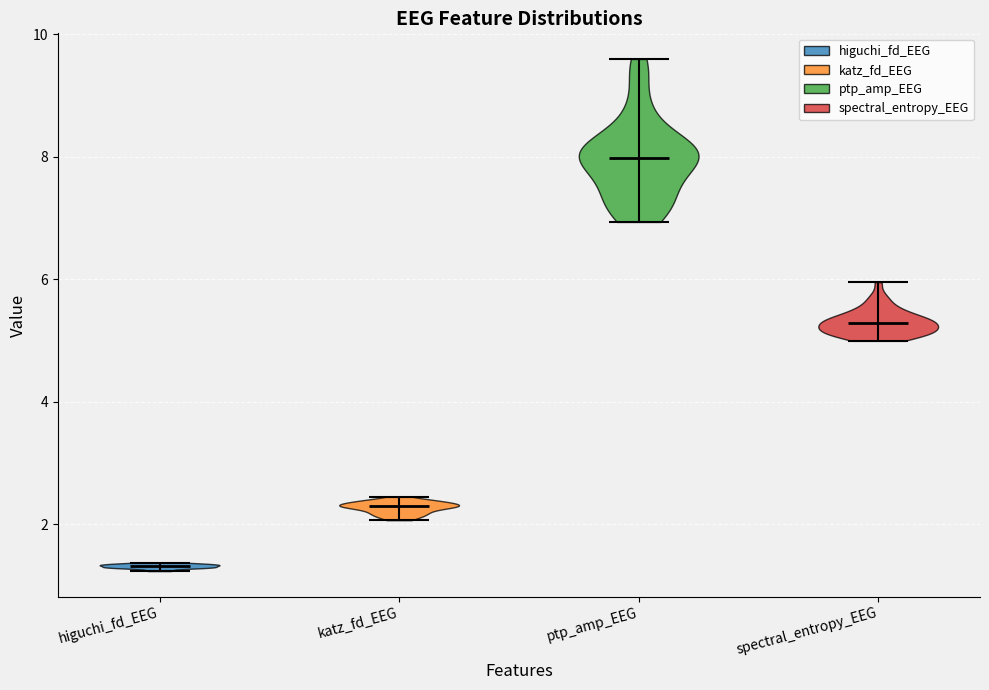

Which violin has the lowest median line?

higuchi_fd_EEG